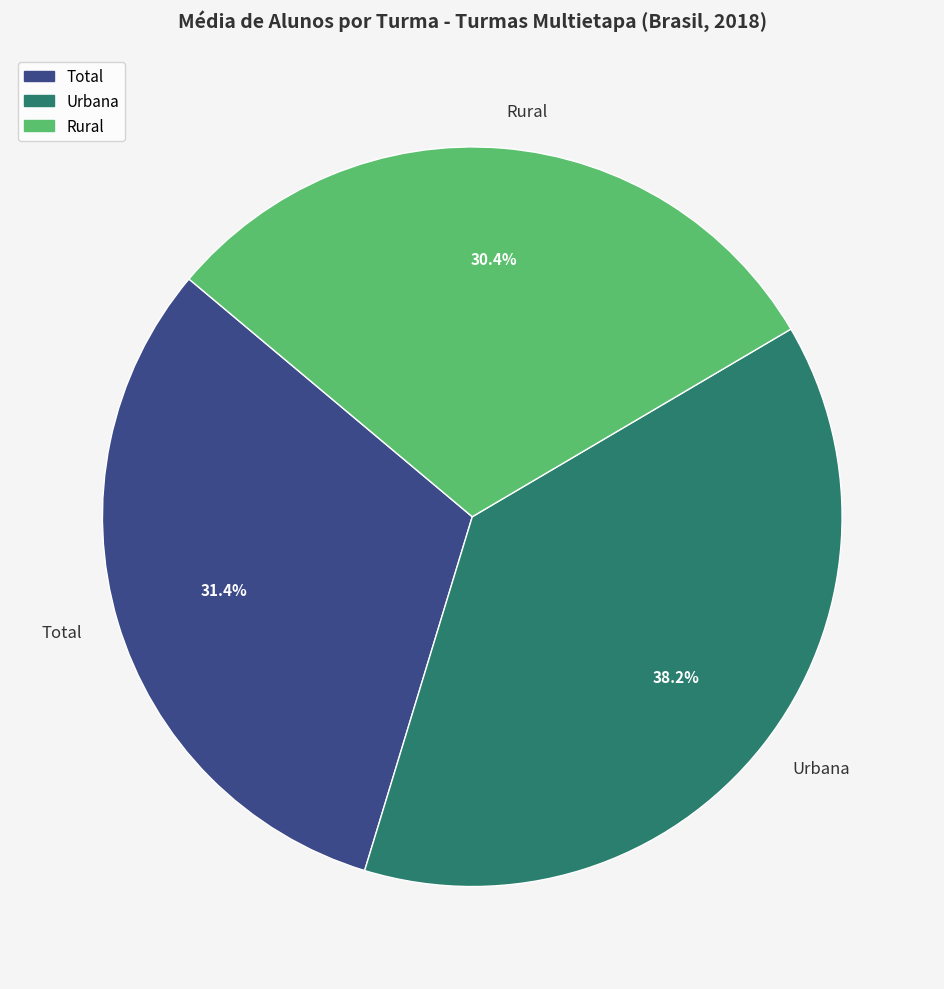

Do Rural and Urbana together represent more than half of the pie?

Yes